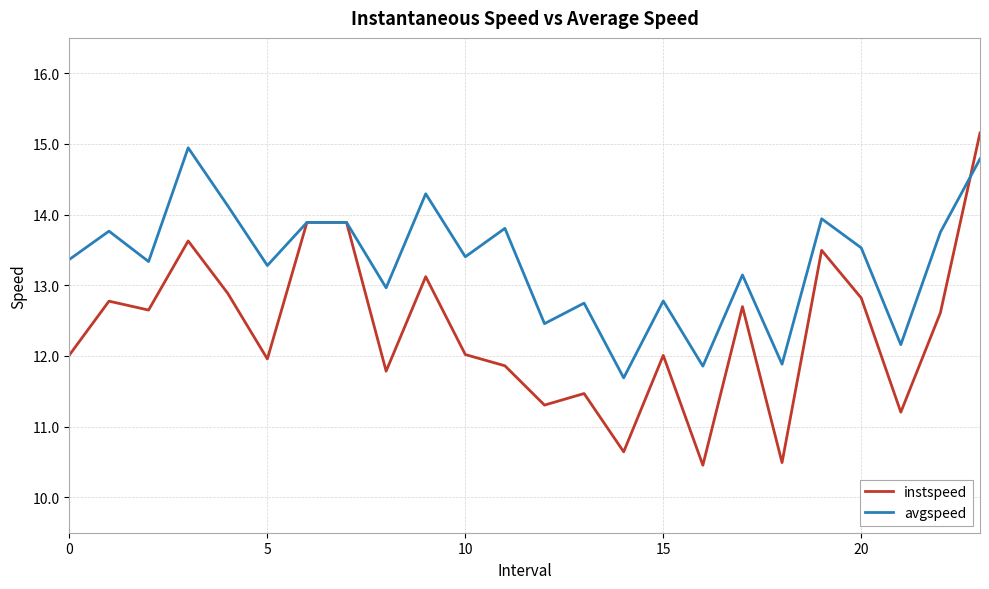

Is this an area chart (filled region under the line)?

No